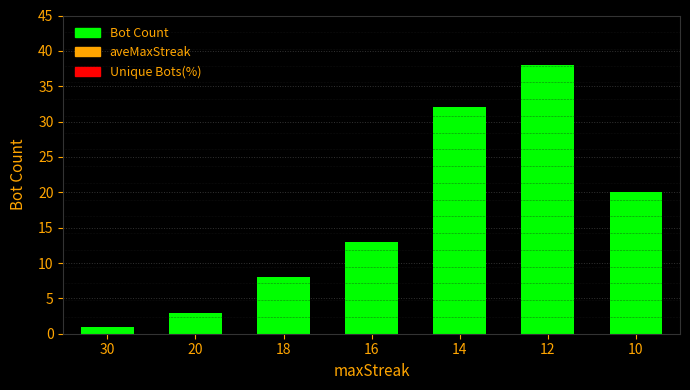

Rank the categories by value from lowest to highest.

30, 20, 18, 16, 10, 14, 12